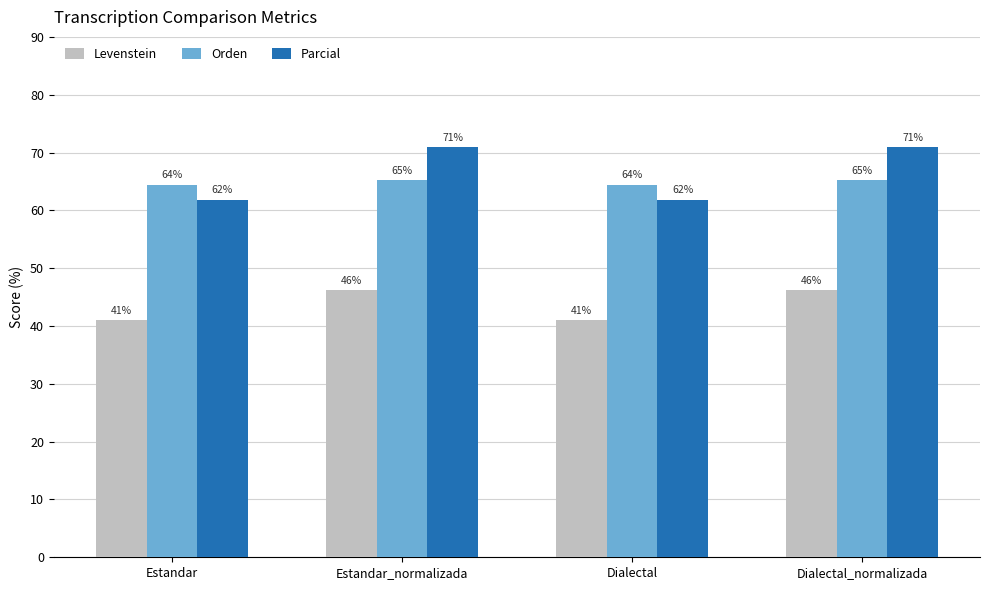

Rank the series by their maximum value, from highest to lowest.

Parcial, Orden, Levenstein